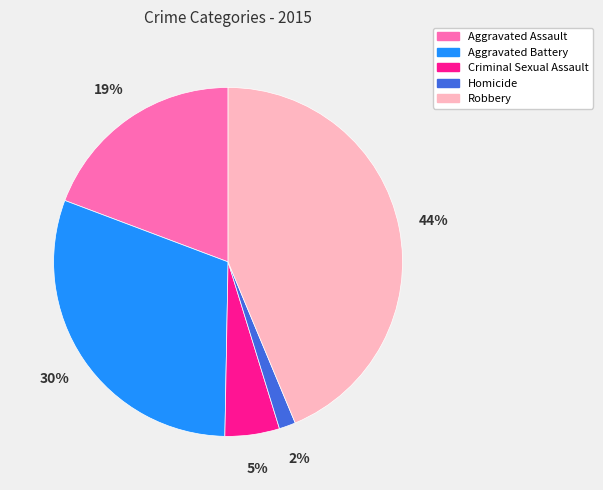

Count the number of slices in the pie.

5